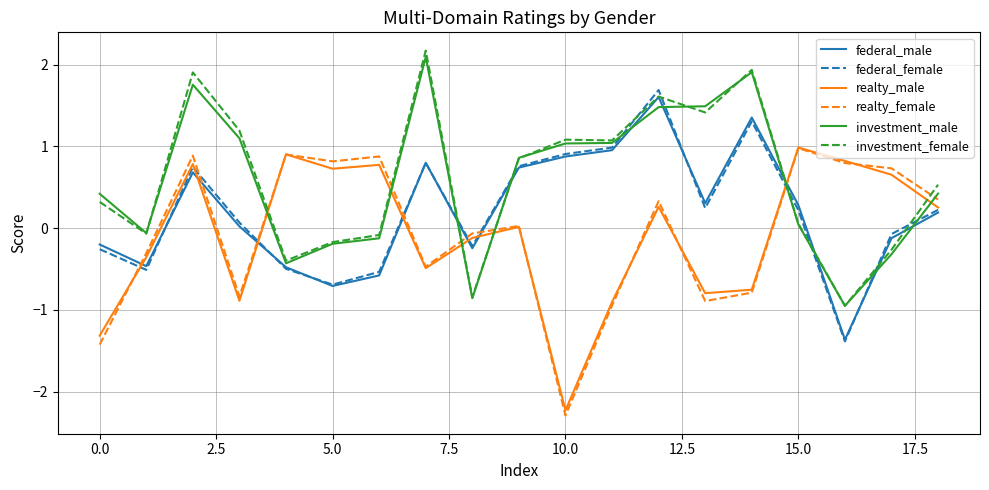

What is the maximum value for realty_female?

1.0